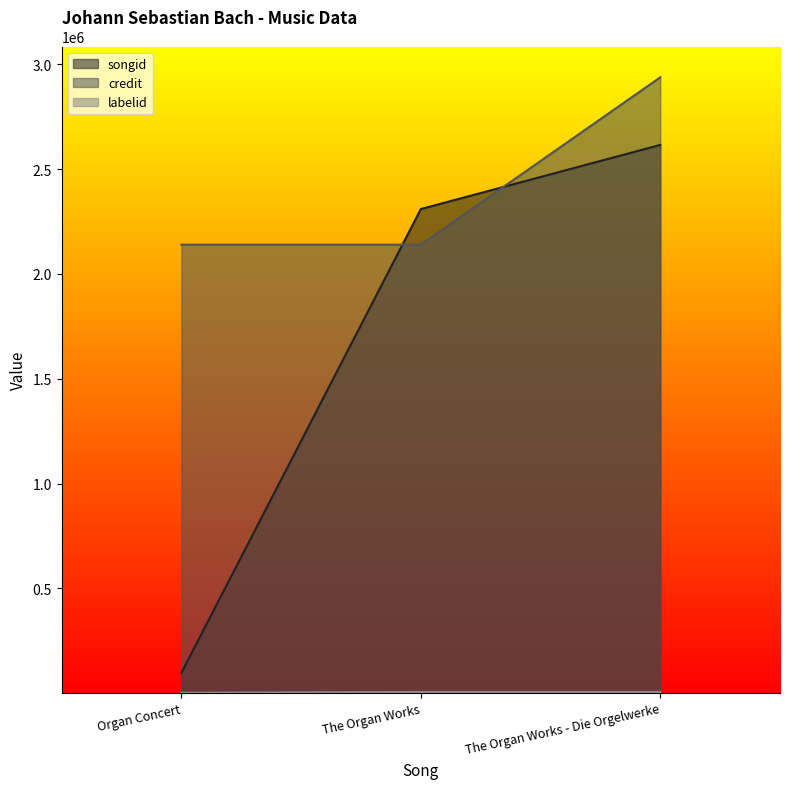

Is it true that credit equals 2938203 at The Organ Works - Die Orgelwerke?

True